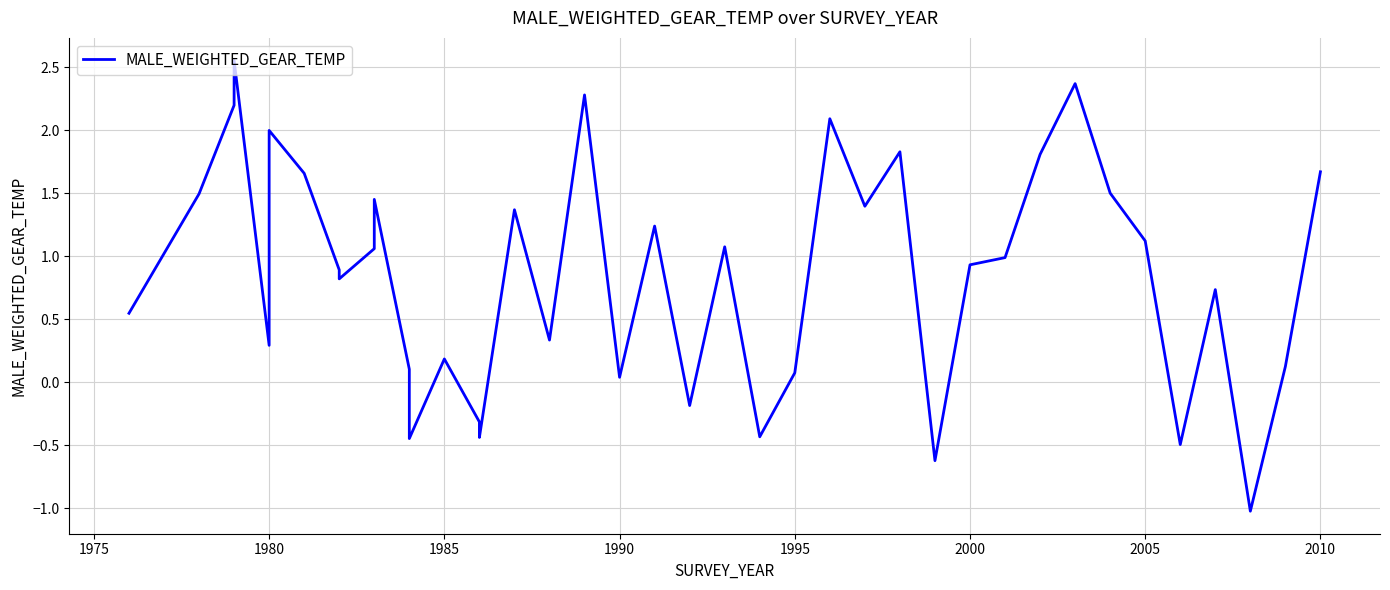

What is the value of the 1st point from the left?

0.5